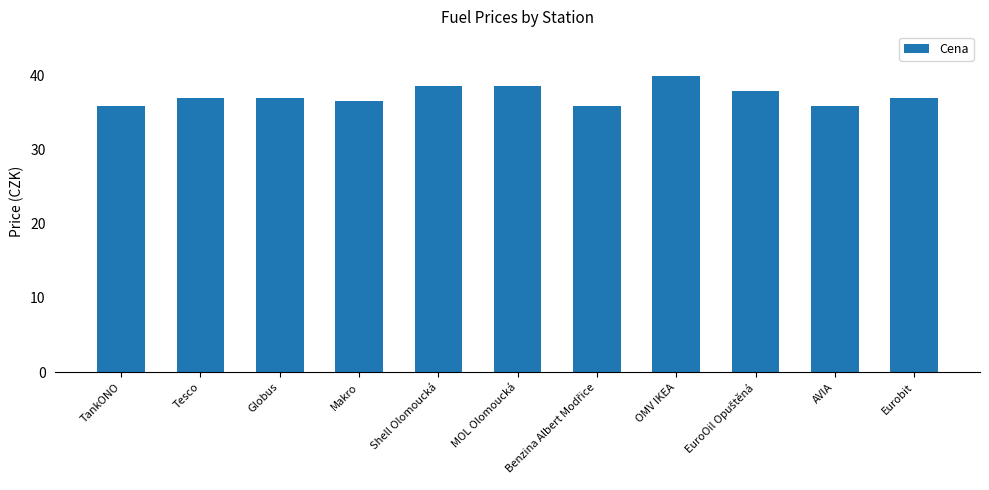

Which label corresponds to the largest value in the chart?

OMV IKEA